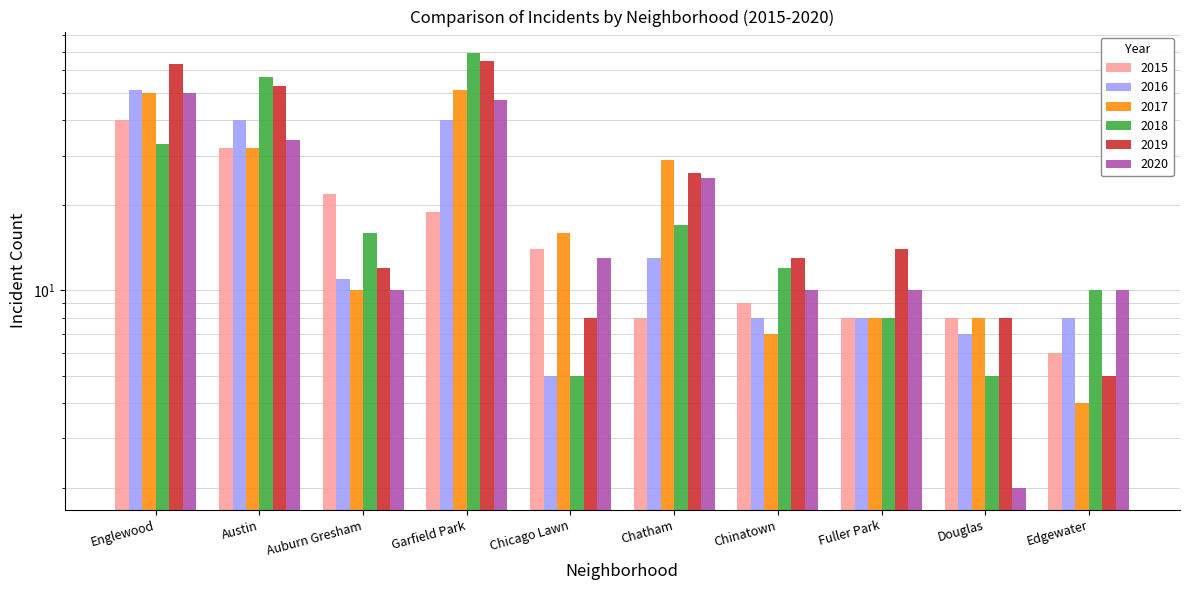

Reading right to left, extract all data points from this chart.

2015: 6	8	8	9	8	14	19	22	32	40
2016: 8	7	8	8	13	5	40	11	40	51
2017: 4	8	8	7	29	16	51	10	32	50
2018: 10	5	8	12	17	5	69	16	57	33
2019: 5	8	14	13	26	8	65	12	53	63
2020: 10	2	10	10	25	13	47	10	34	50